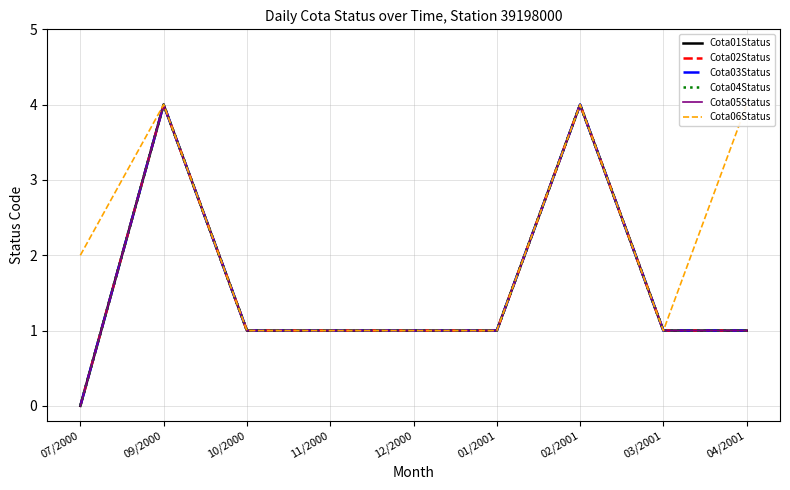

Reading right to left, extract all data points from this chart.

Cota01Status: 1	1	4	1	1	1	1	4	0
Cota02Status: 1	1	4	1	1	1	1	4	0
Cota03Status: 1	1	4	1	1	1	1	4	0
Cota04Status: 1	1	4	1	1	1	1	4	0
Cota05Status: 1	1	4	1	1	1	1	4	0
Cota06Status: 4	1	4	1	1	1	1	4	2